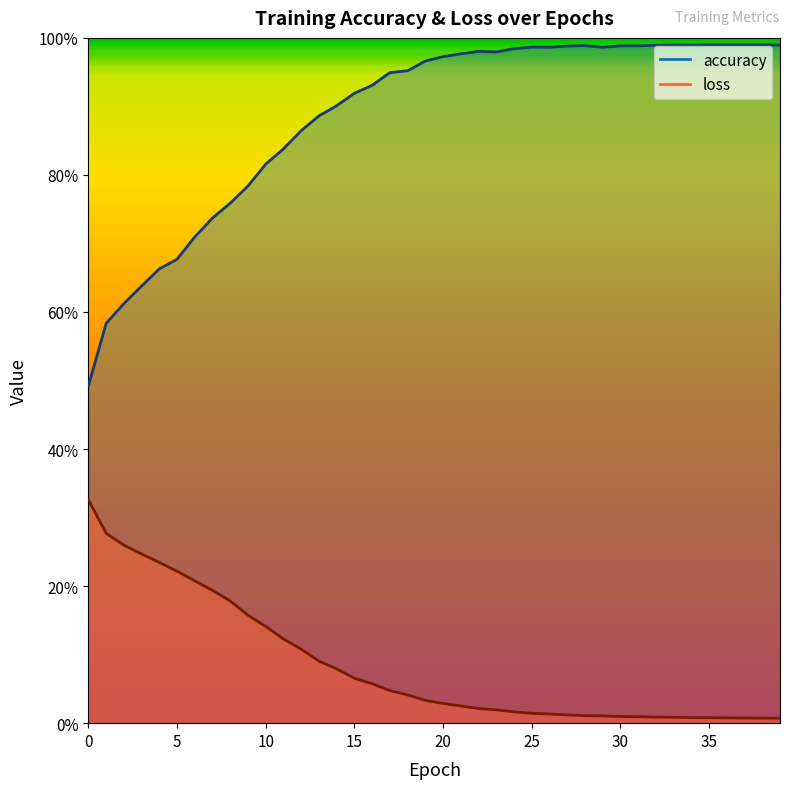

Which series has the largest total across all categories?

accuracy